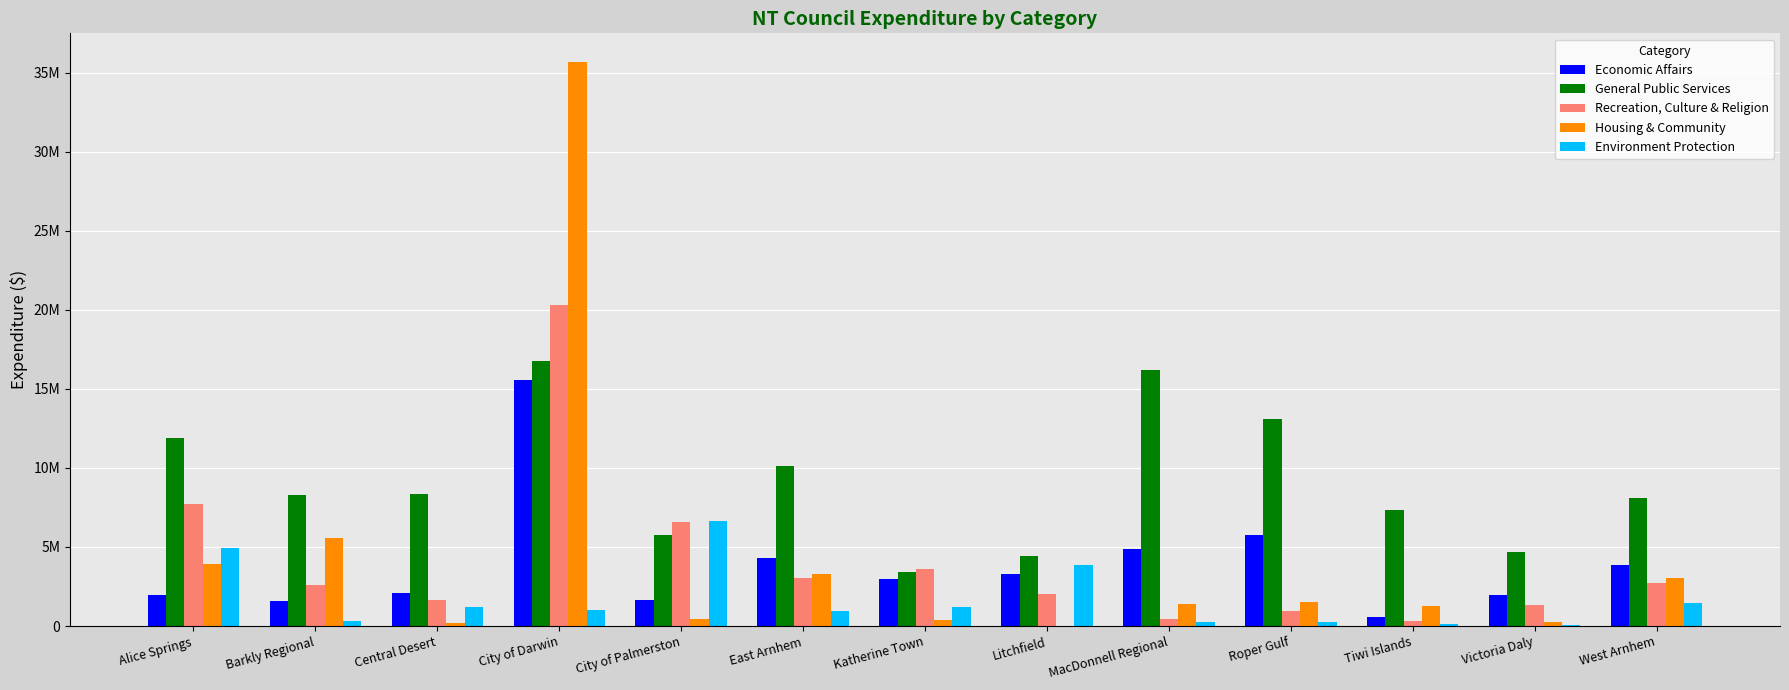

What is the total value across all series at Barkly Regional?

18322066